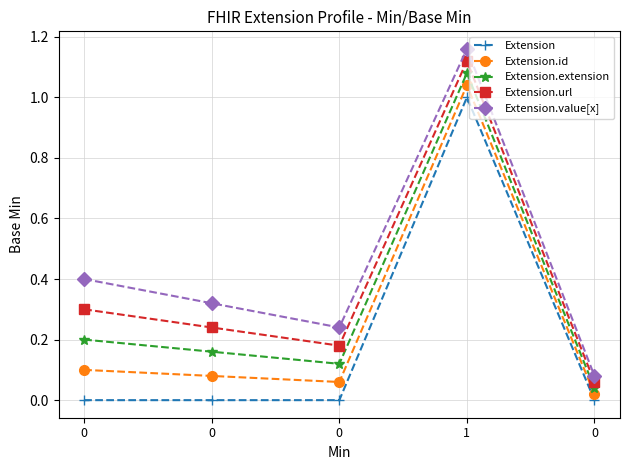

Reading left to right, list all the values displayed in this chart.

Extension: 0.0	0.0	0.0	1.0	0.0
Extension.id: 0.1	0.1	0.1	1.0	0.0
Extension.extension: 0.2	0.2	0.1	1.1	0.0
Extension.url: 0.3	0.2	0.2	1.1	0.1
Extension.value[x]: 0.4	0.3	0.2	1.2	0.1